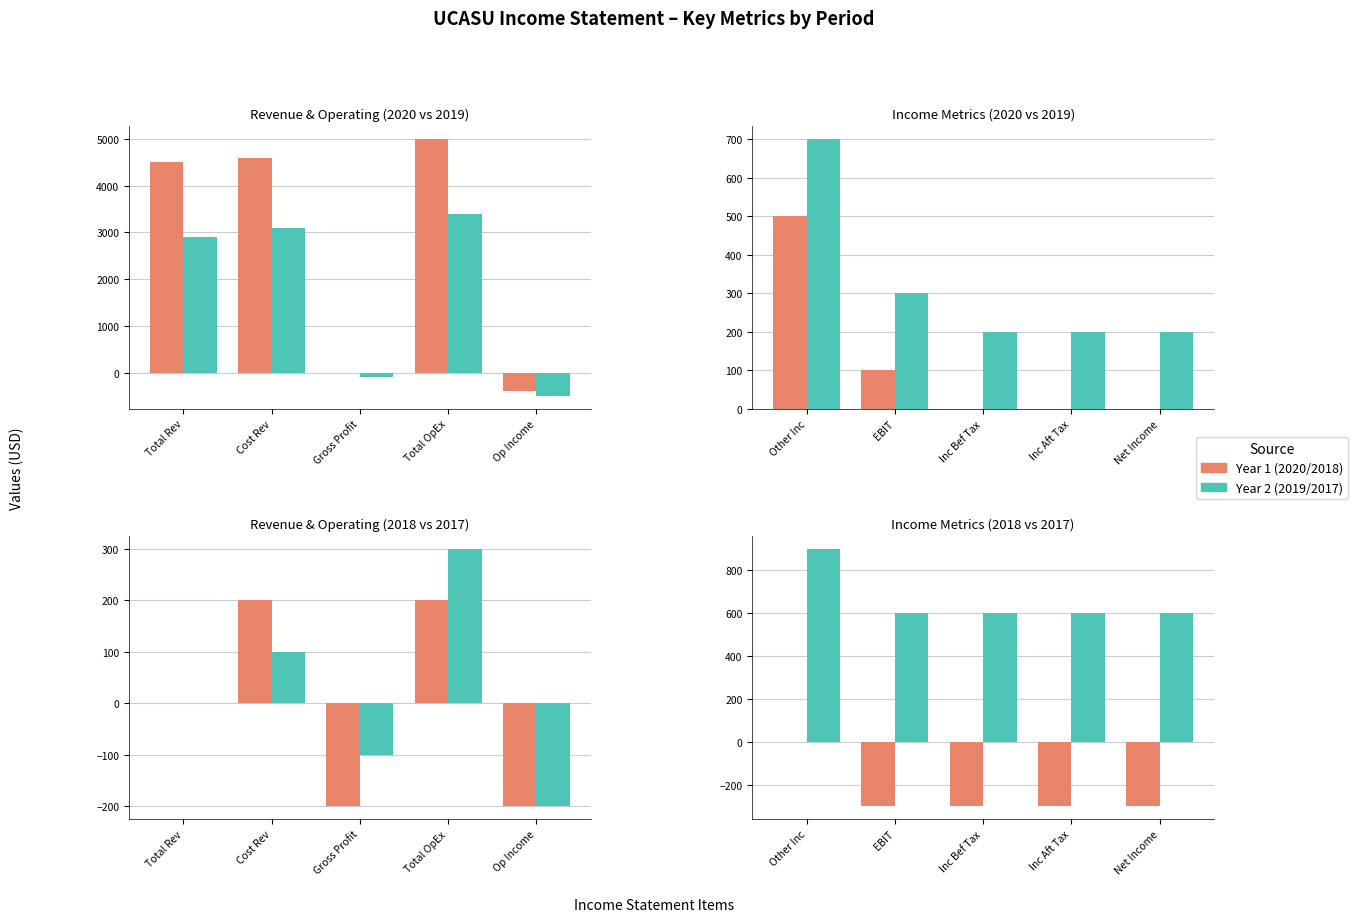

What position from the left is Cost of Revenue?

2